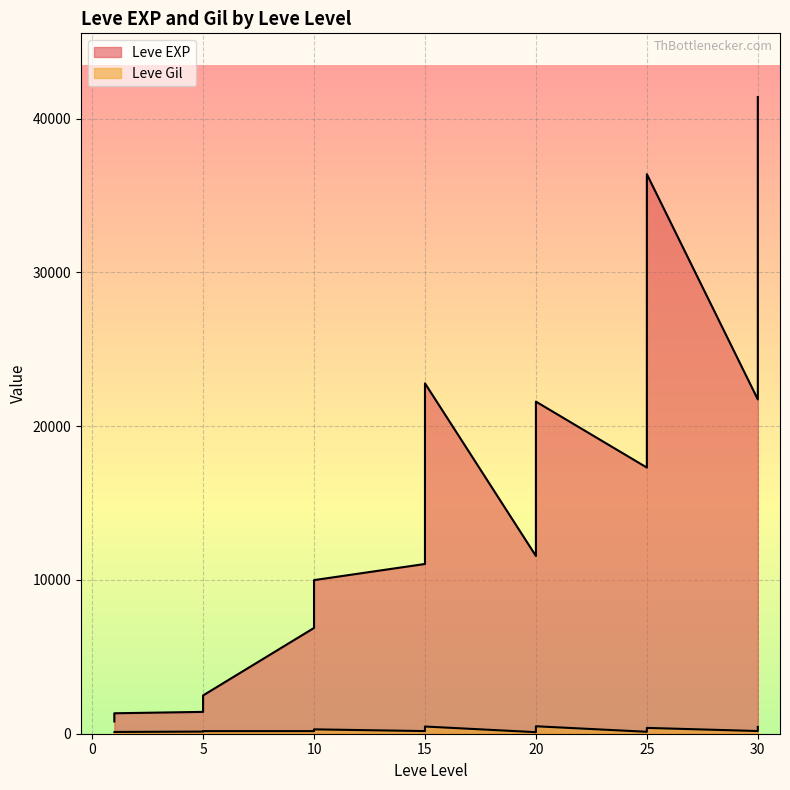

Where does the Leve EXP series first go above 16920?

15